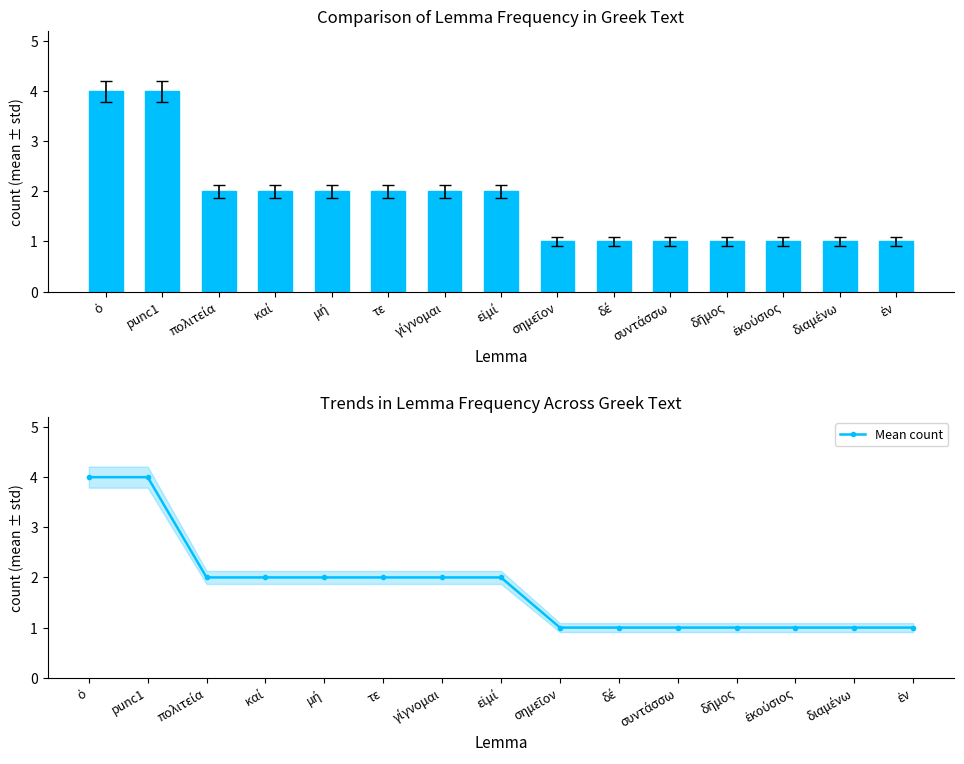

Between punc1 and ἐν, which is larger?

punc1